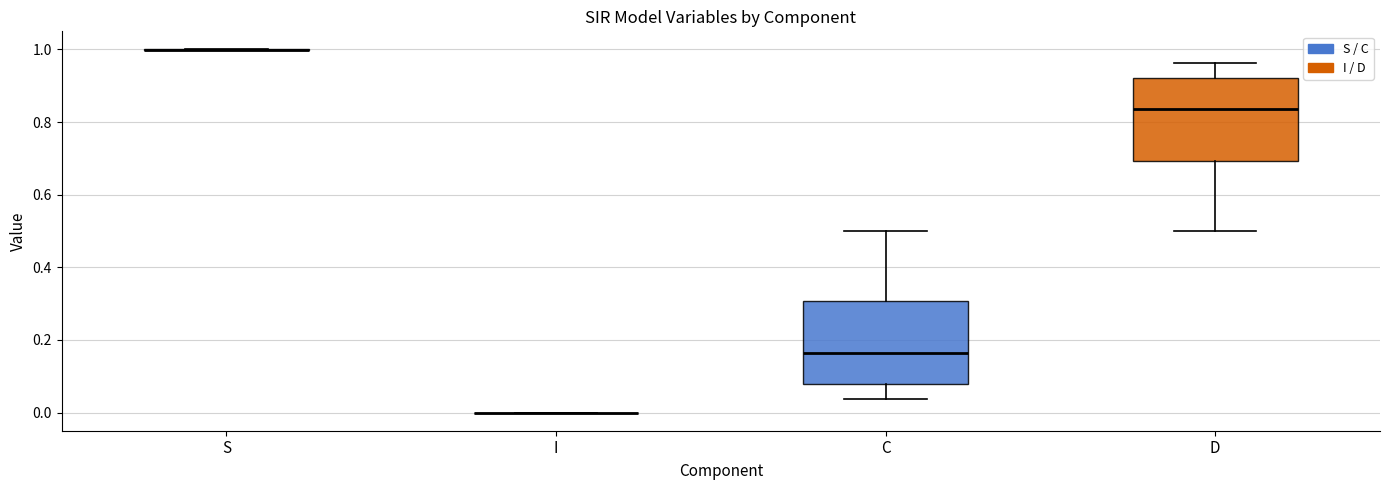

Where does the median line of the box for D sit on the y-axis? The values are not printed on the chart, so give them approximately, as read against the axis.

0.84